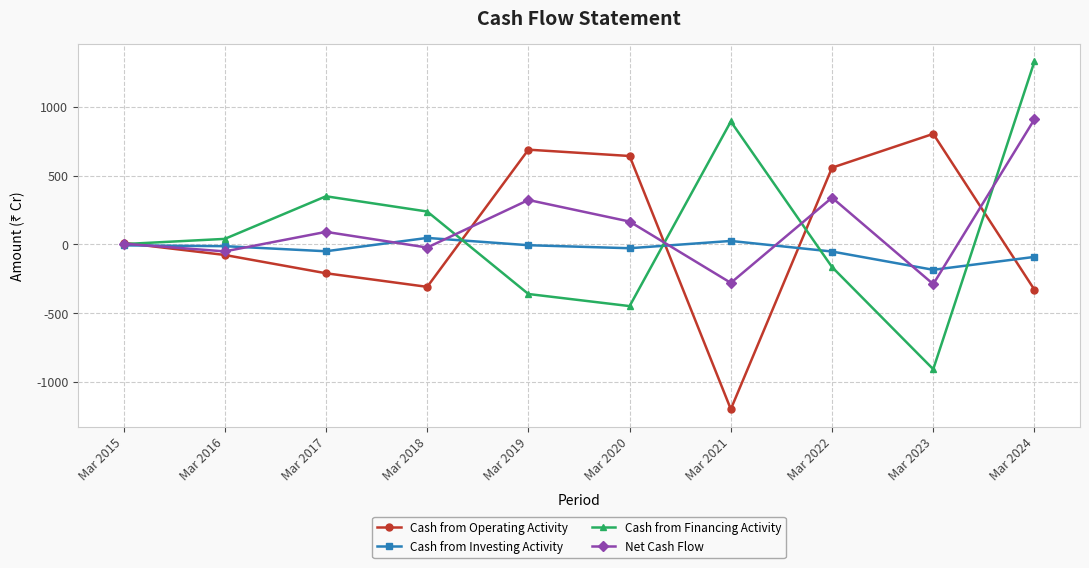

True or false: Cash from Investing Activity and Cash from Operating Activity intersect in this chart.

True